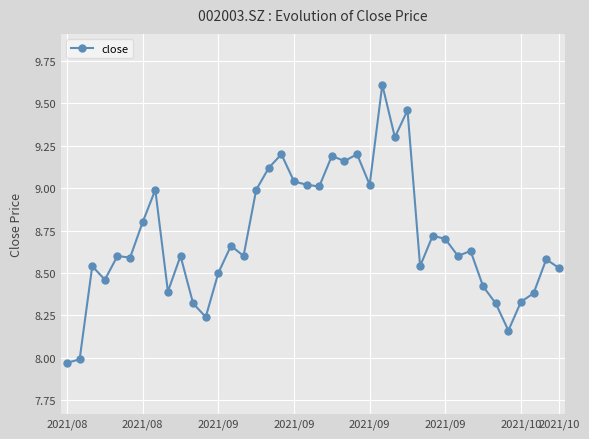

What is the difference between the maximum and minimum values?

1.6